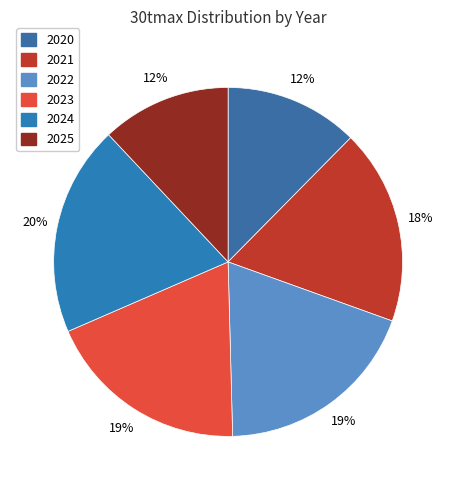

How many segments does this pie chart have?

6